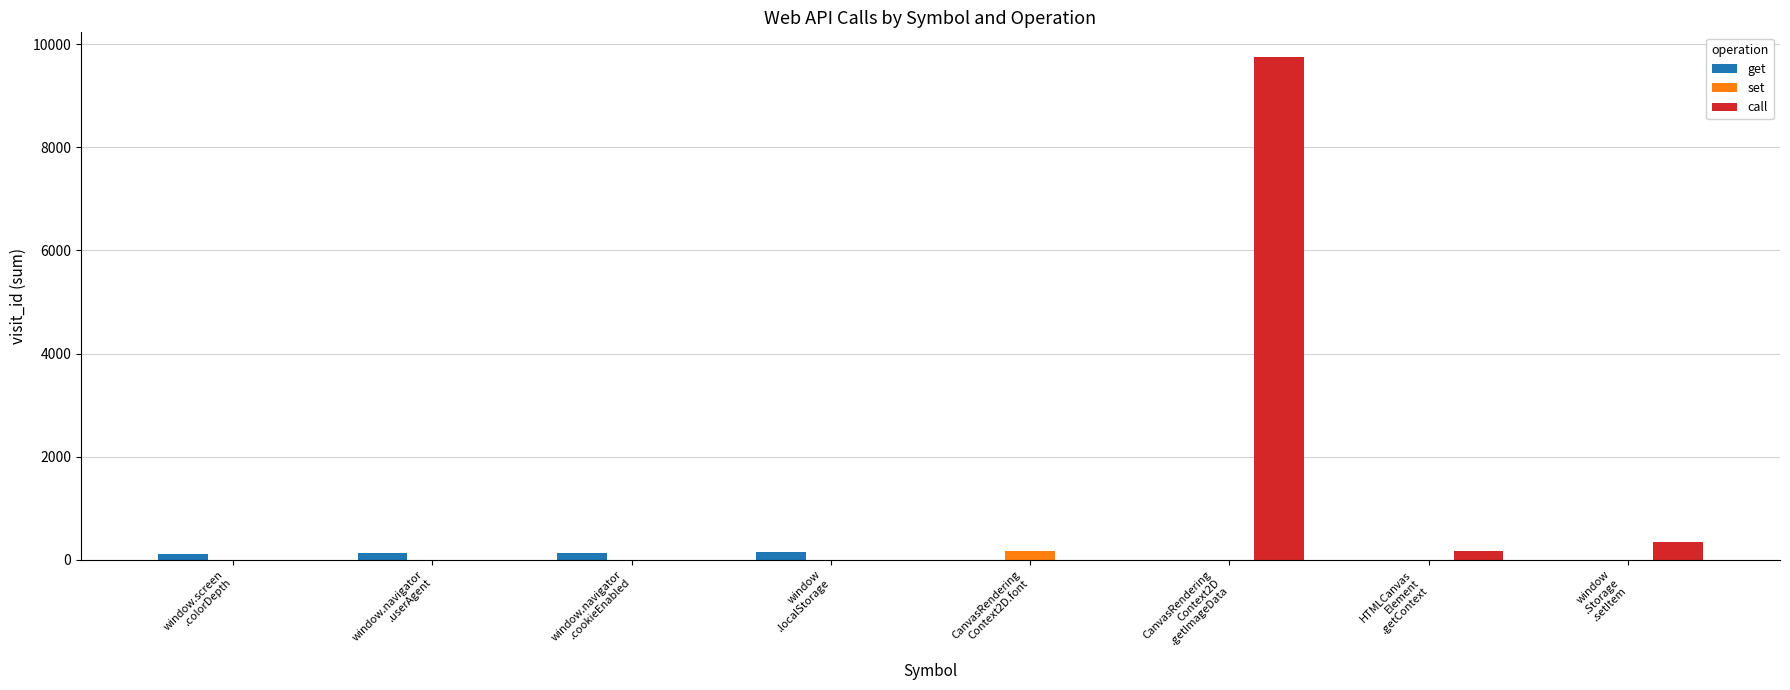

What is the sum of all get values?

542